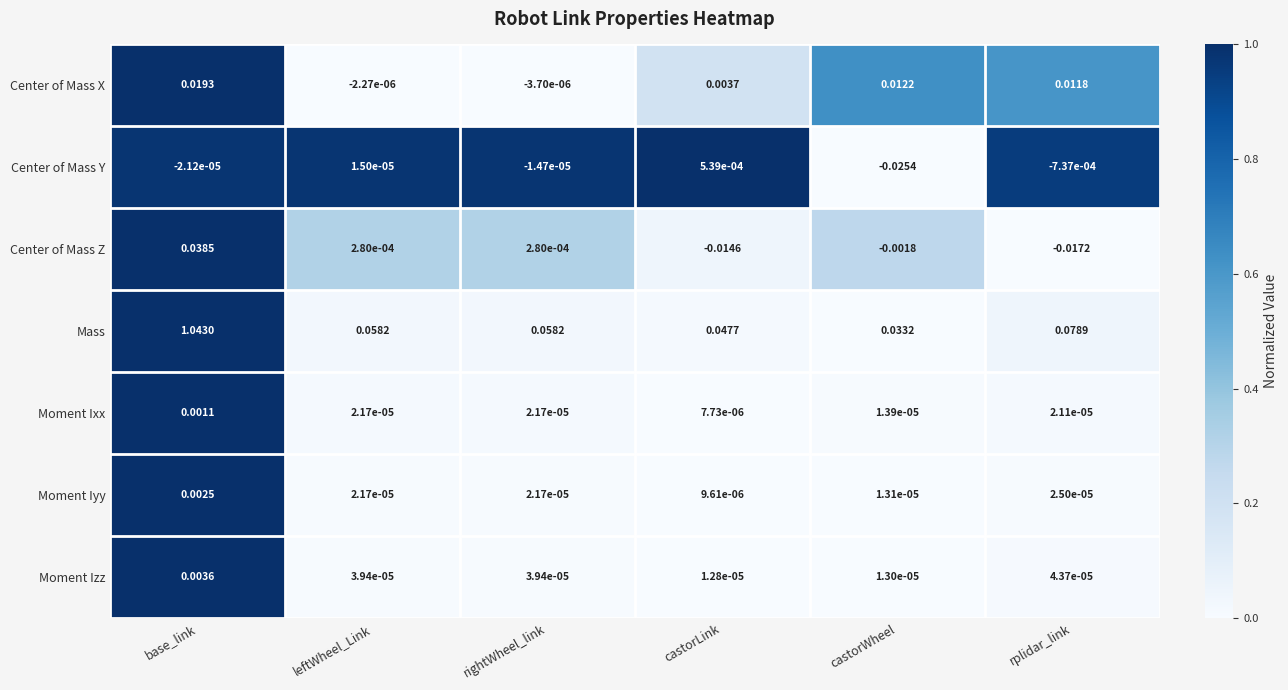

Which series has the largest total across all categories?

Mass